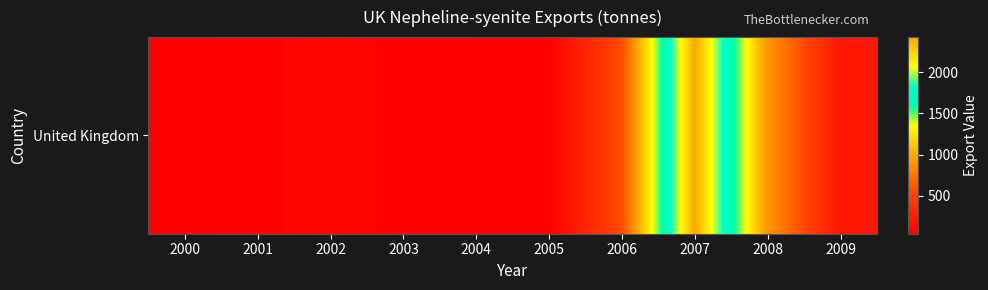

List the labels in order of value, largest first.

2007, 2008, 2006, 2009, 2002, 2001, 2003, 2004, 2005, 2000